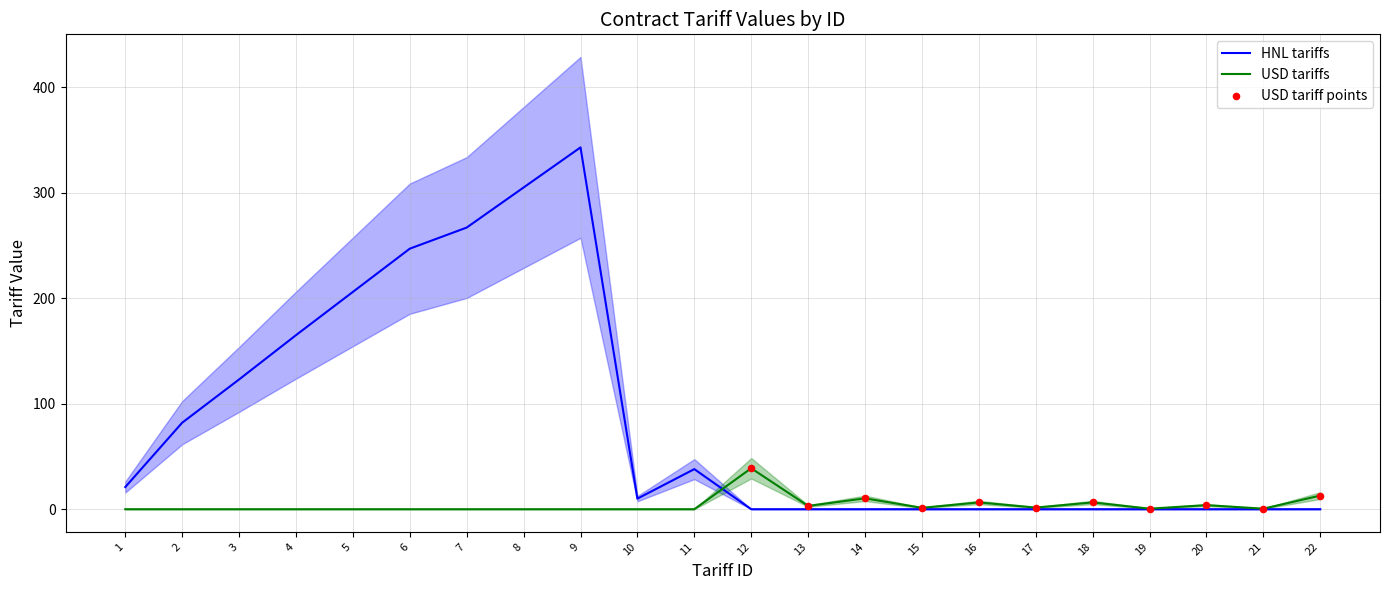

The value of HNL tariffs at 6 is 247.0. True or false?

True